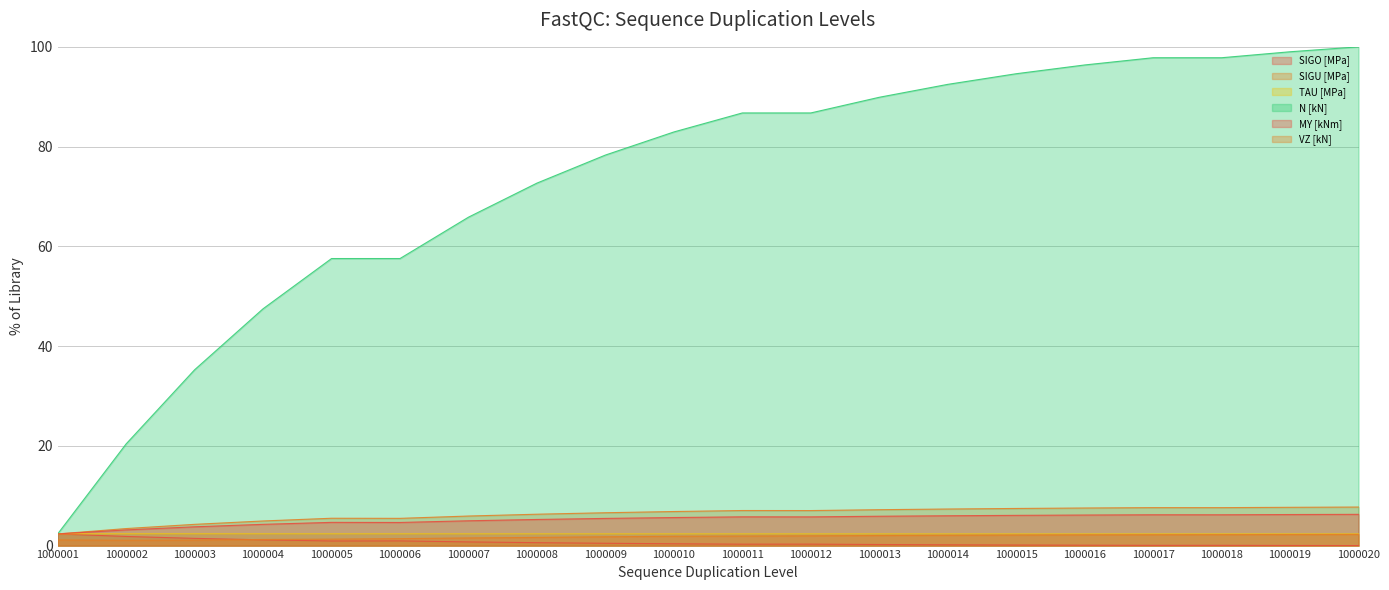

True or false: MY [kNm] has more than 1 interior local peaks.

True